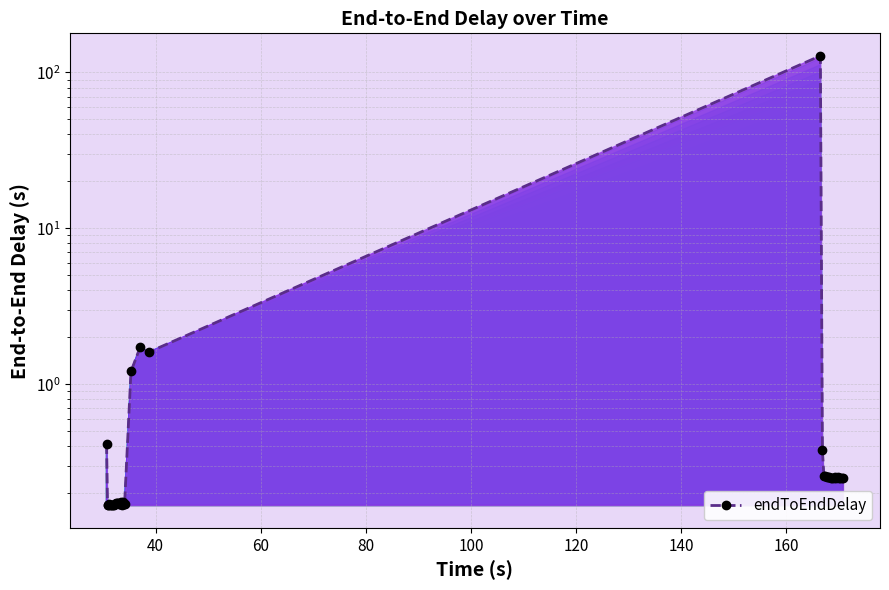

How many interior local valleys (lower than both neighbors) does the data have?

12